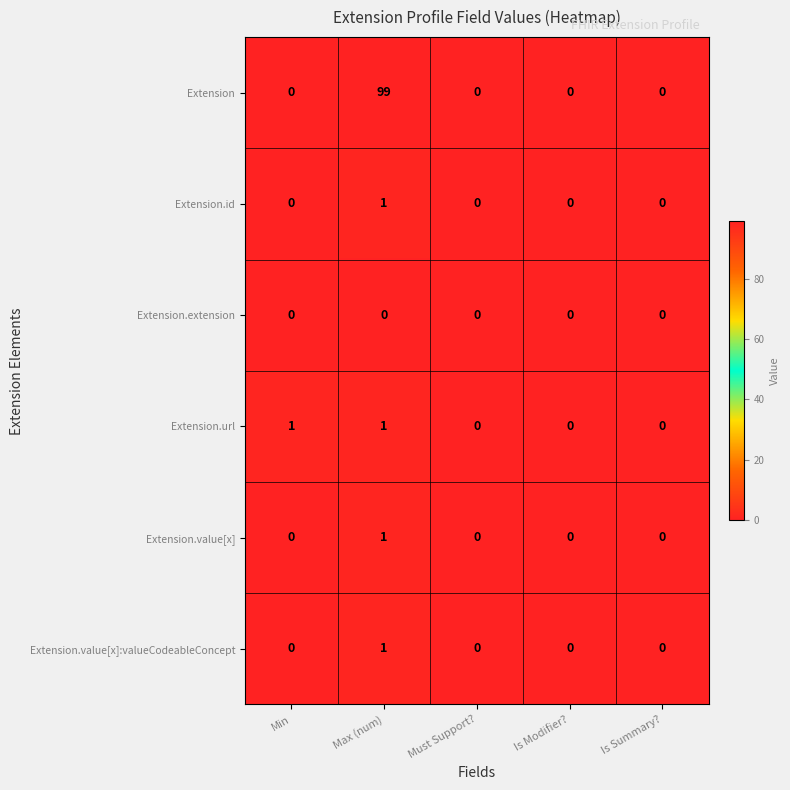

Which series has the widest spread of values?

Extension